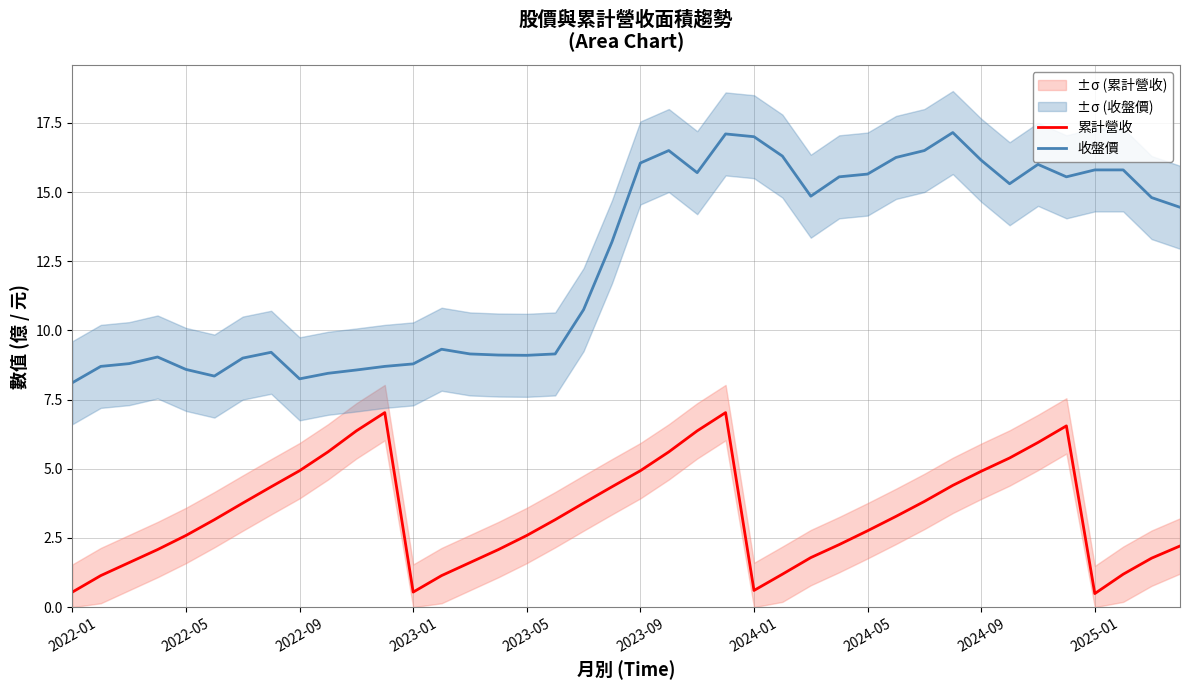

Which series has the widest spread of values?

收盤價